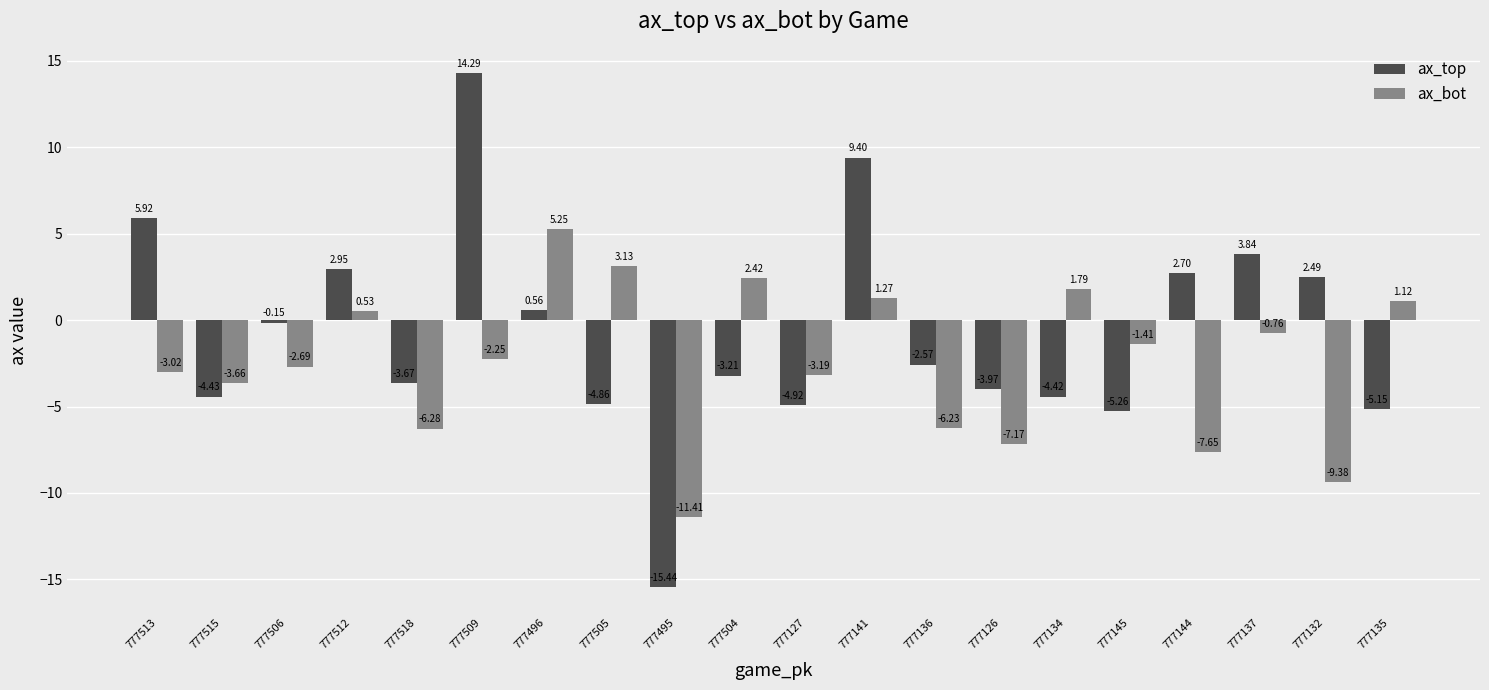

Which series has the largest total across all categories?

ax_top